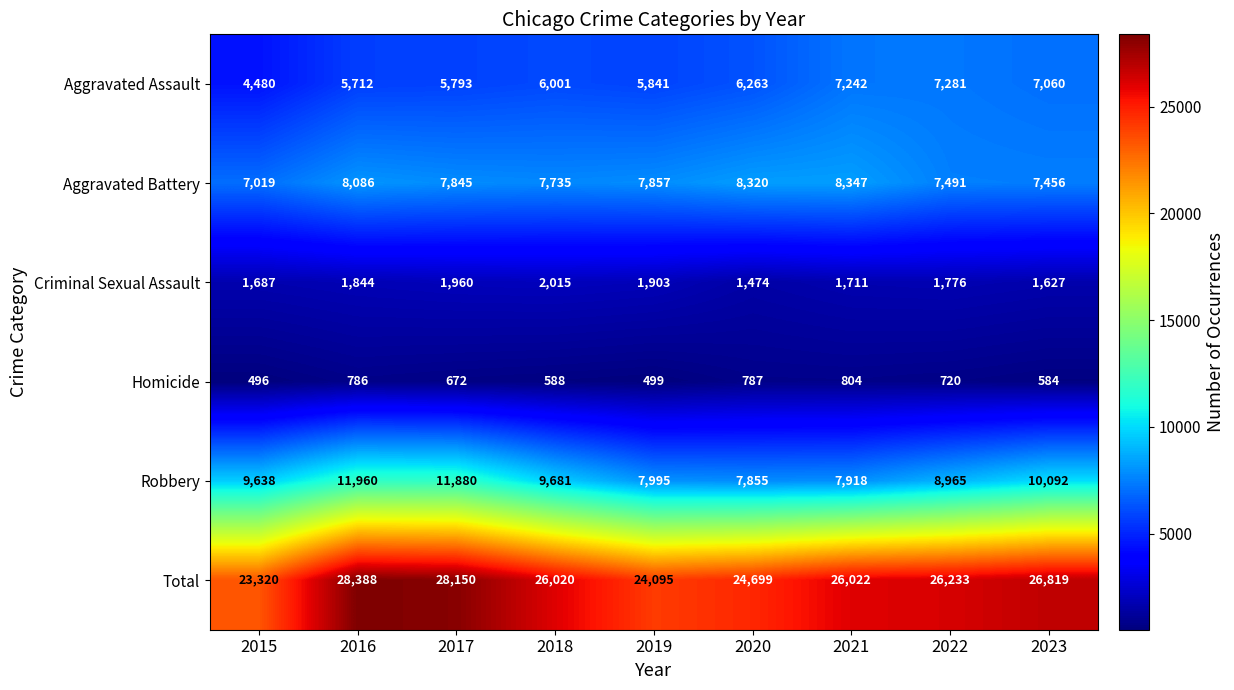

What is the difference between the highest and lowest values at 2018?

25432